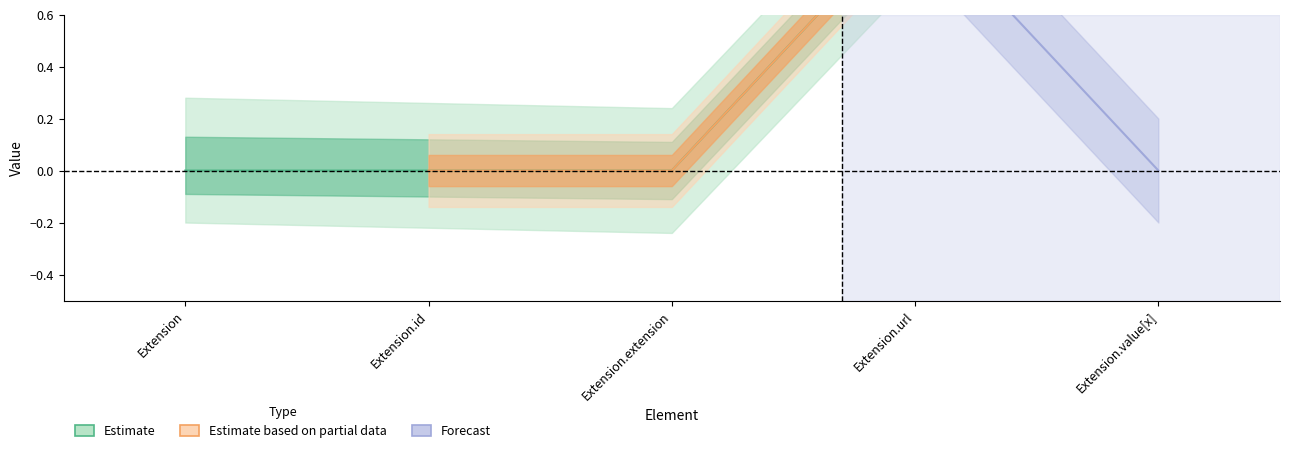

What is the greatest value displayed?

1